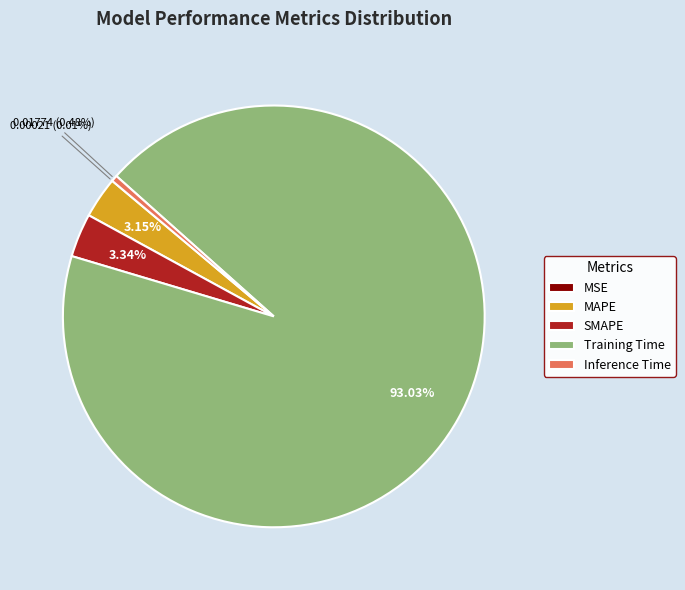

To the nearest percent, what is the difference between the largest and smallest slice percentages?

93%